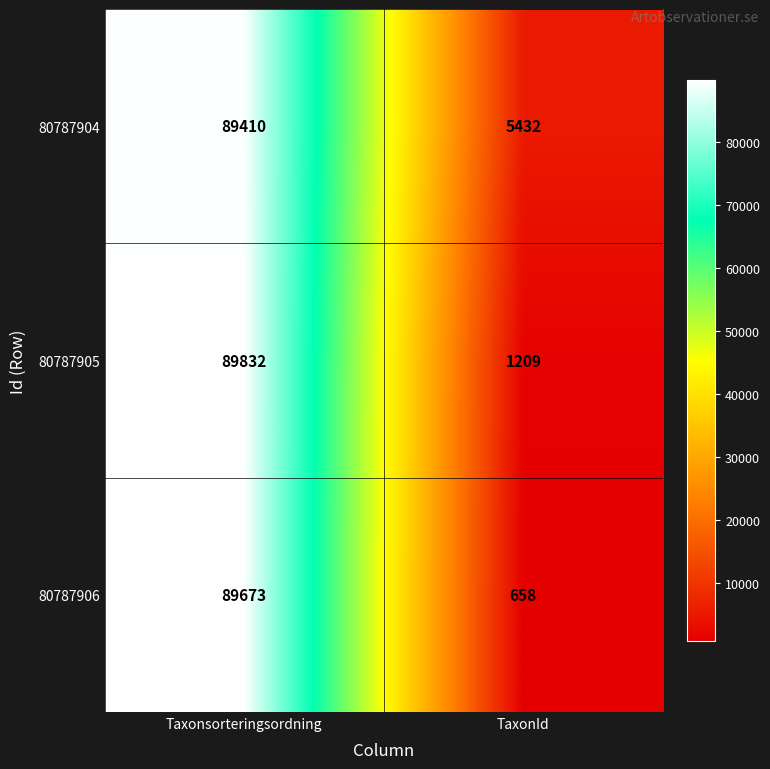

What is the difference between the 80787906 values at TaxonId and Taxonsorteringsordning?

89015